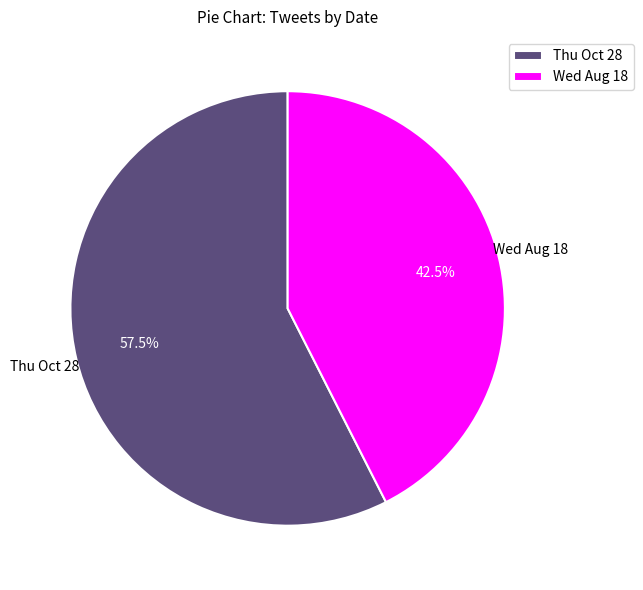

Do Wed Aug 18 and Thu Oct 28 together represent more than half of the pie?

Yes